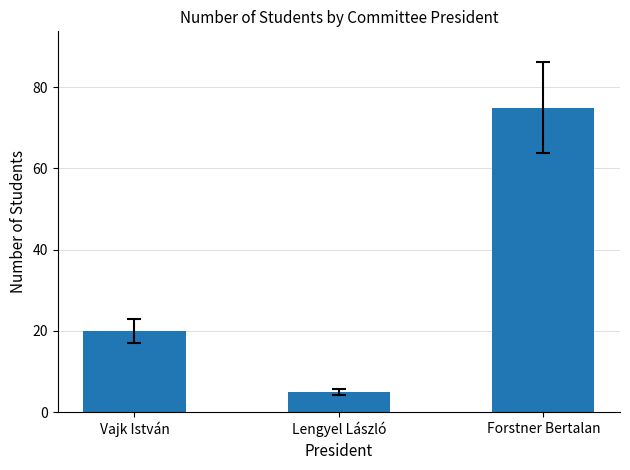

What position from the right is Forstner Bertalan?

1